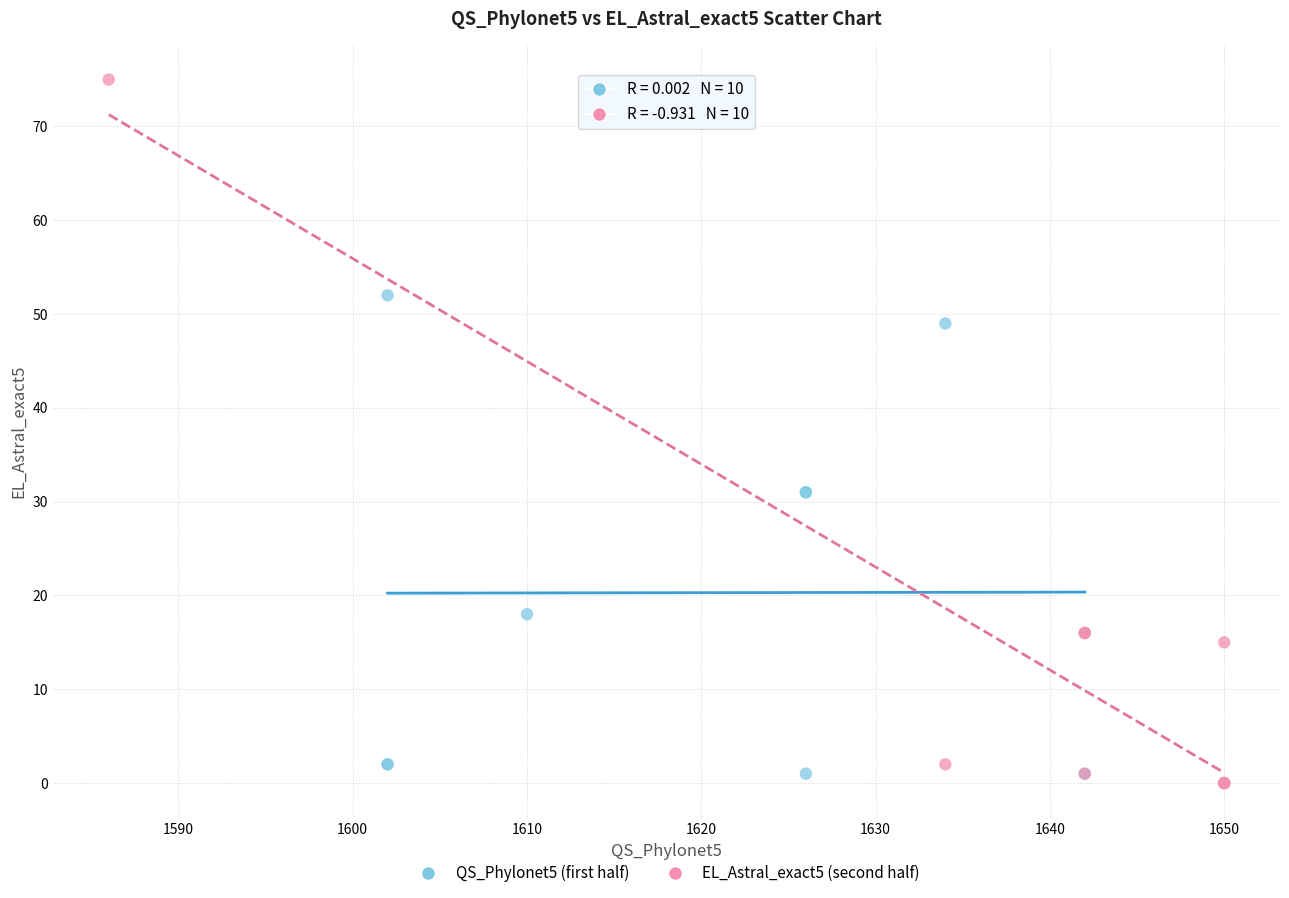

Which series contains the highest Y value?

EL_Astral_exact5 (second half)